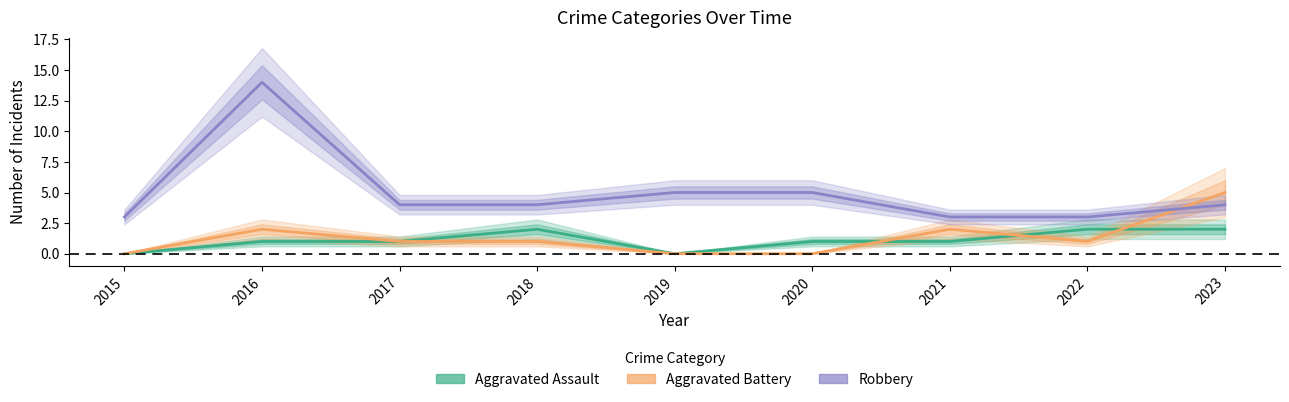

True or false: Aggravated Assault and Robbery cross at least once.

False